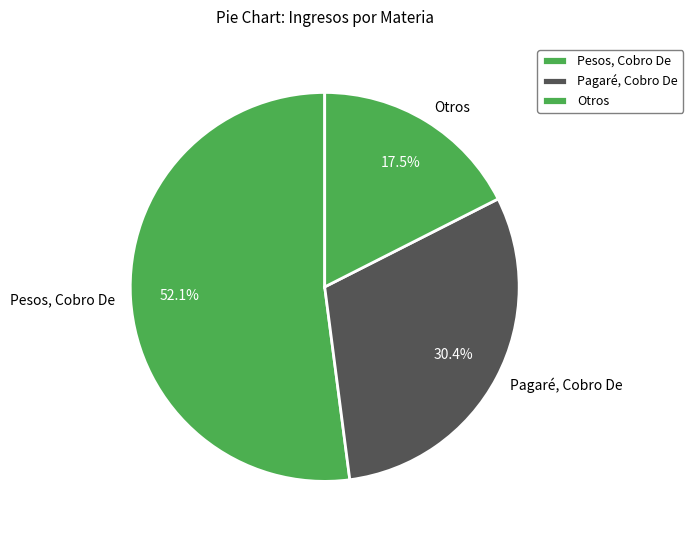

What is the ratio of the value at Pesos, Cobro De to the value at Pagaré, Cobro De?

1.7